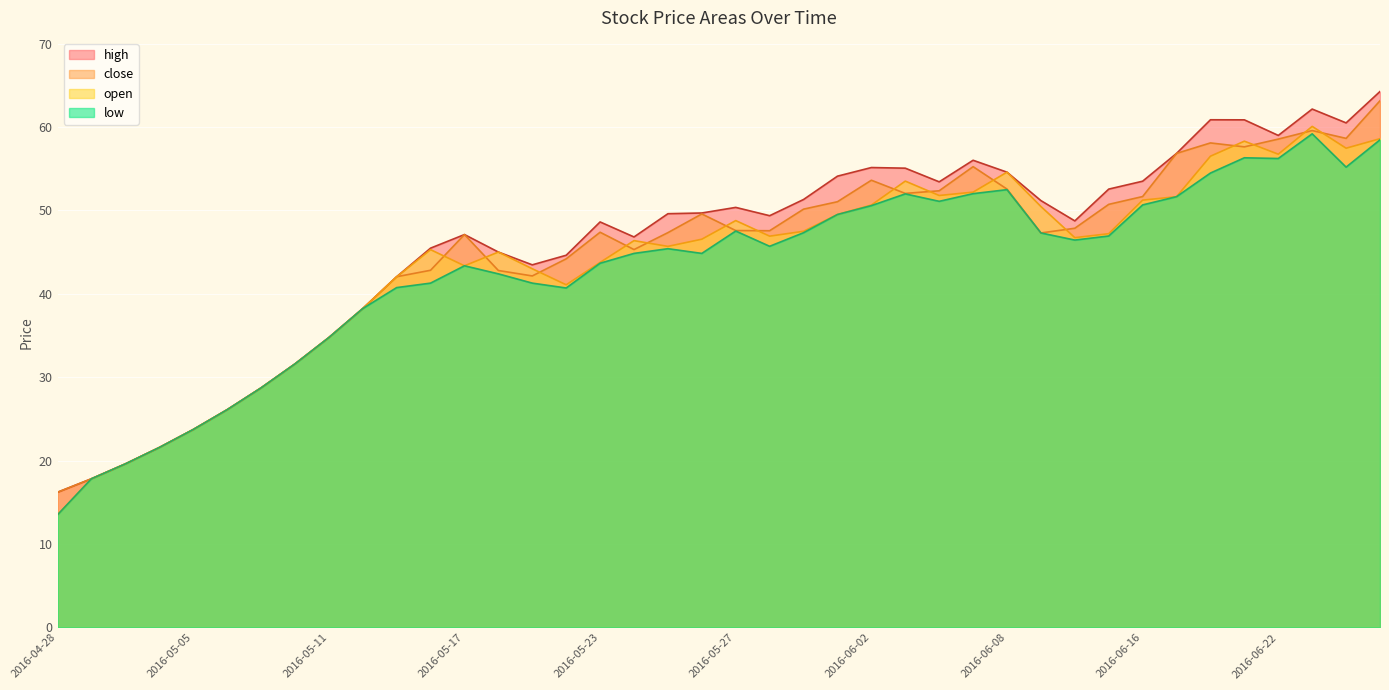

True or false: low has more than 1 interior local peaks.

True